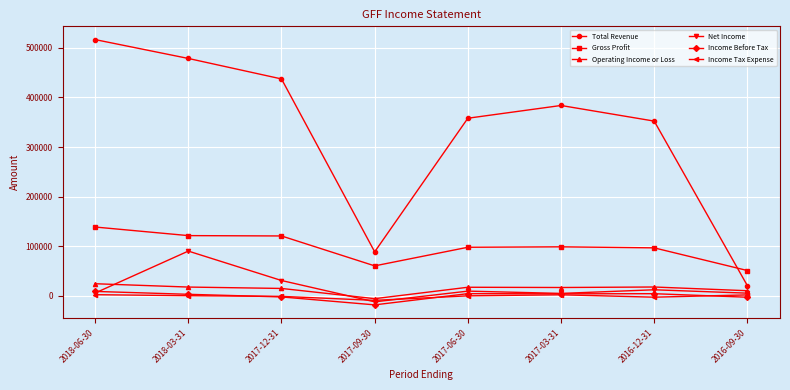

What is the difference between the maximum and minimum values in the Net Income series?

102300